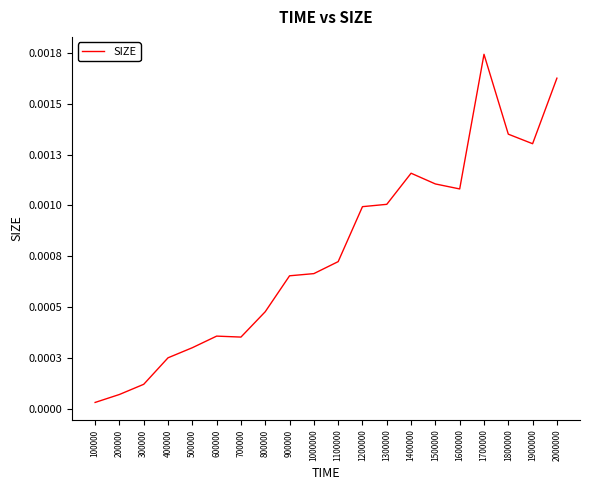

Rank the categories by value from lowest to highest.

100000, 200000, 300000, 400000, 500000, 700000, 600000, 800000, 900000, 1000000, 1100000, 1200000, 1300000, 1600000, 1500000, 1400000, 1900000, 1800000, 2000000, 1700000